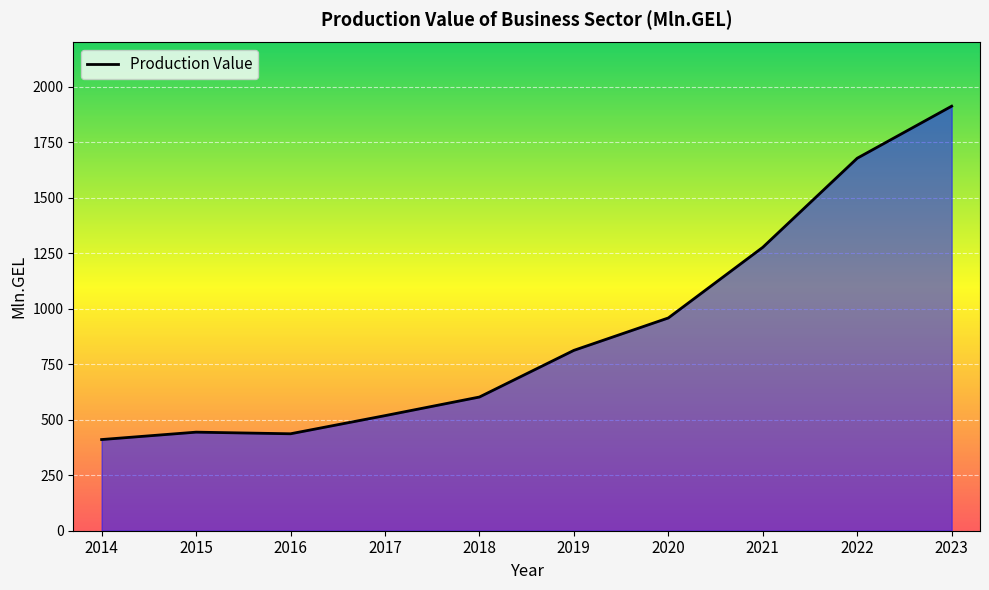

What is the ratio of the value at 2015 to the value at 2022?

0.3